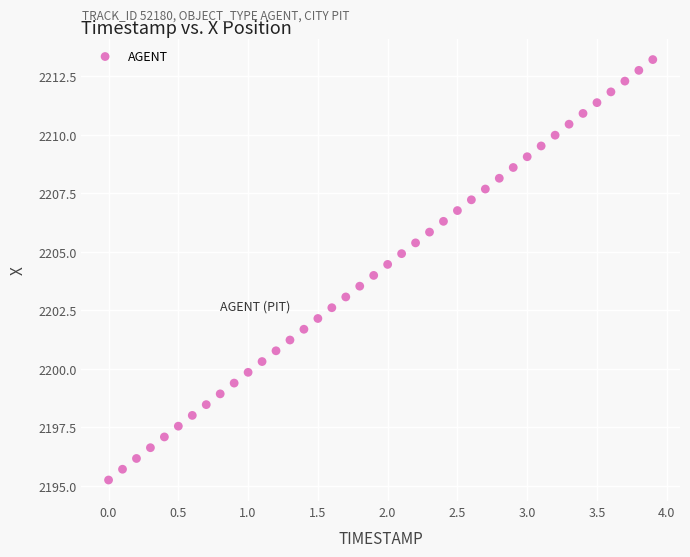

What is the range of Y values (max minus min)?

18.0